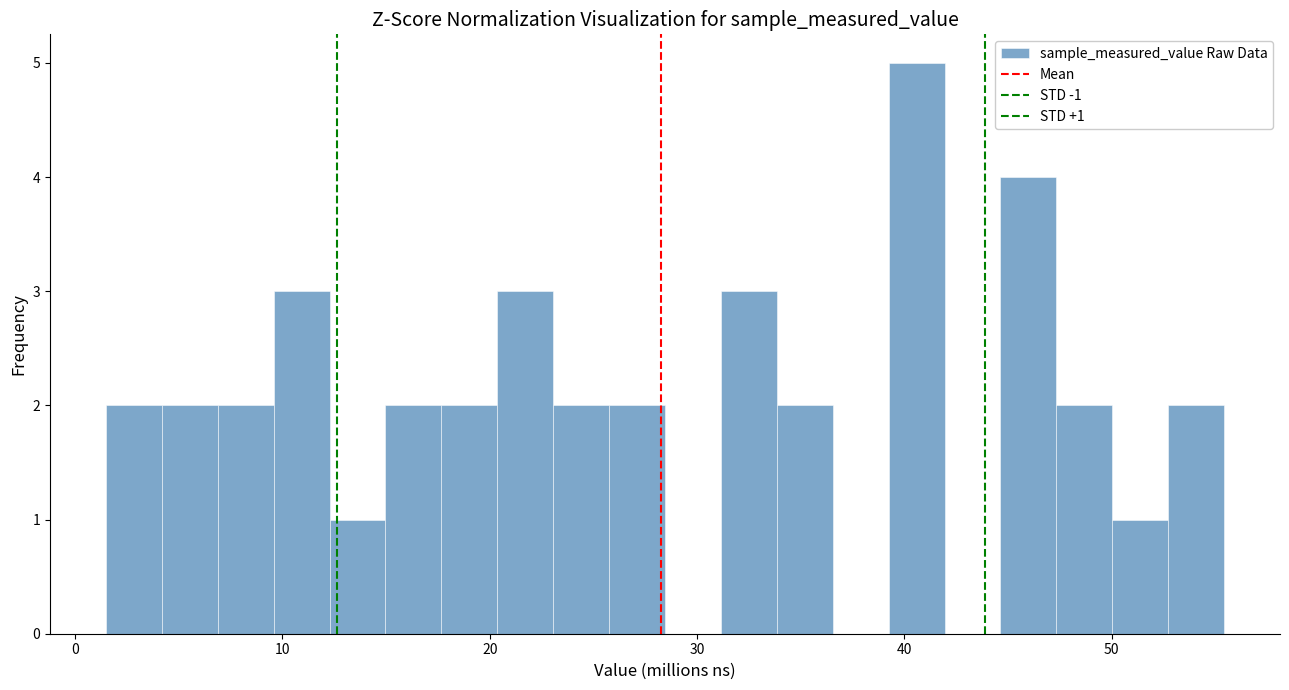

Around what value on the x-axis is the tallest bar? Give the approximate position of its centre, as read against the axis.

41